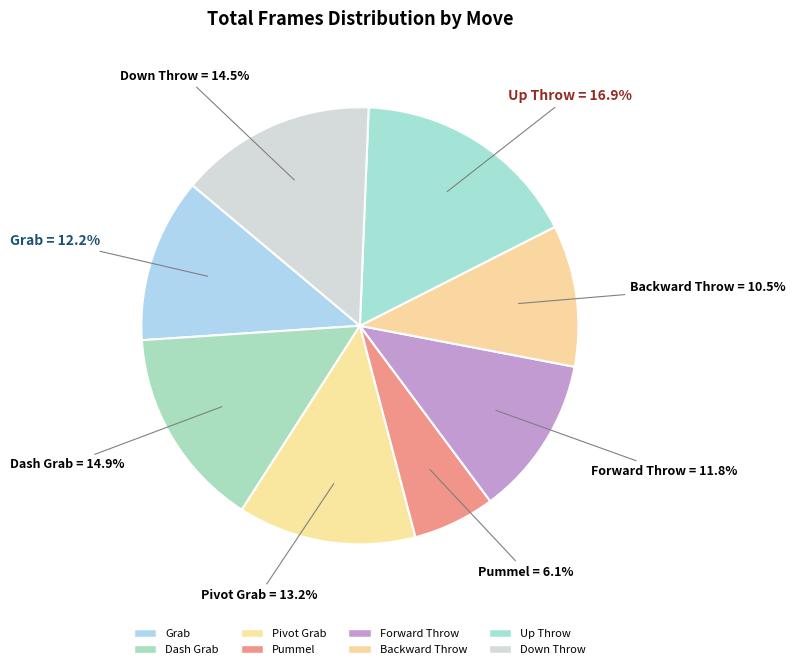

Is it true that Forward Throw is 24% of the pie?

False